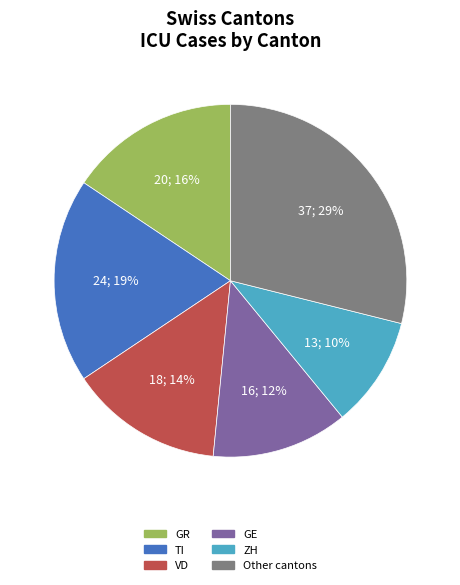

Is there any slice that represents more than half of the pie?

No